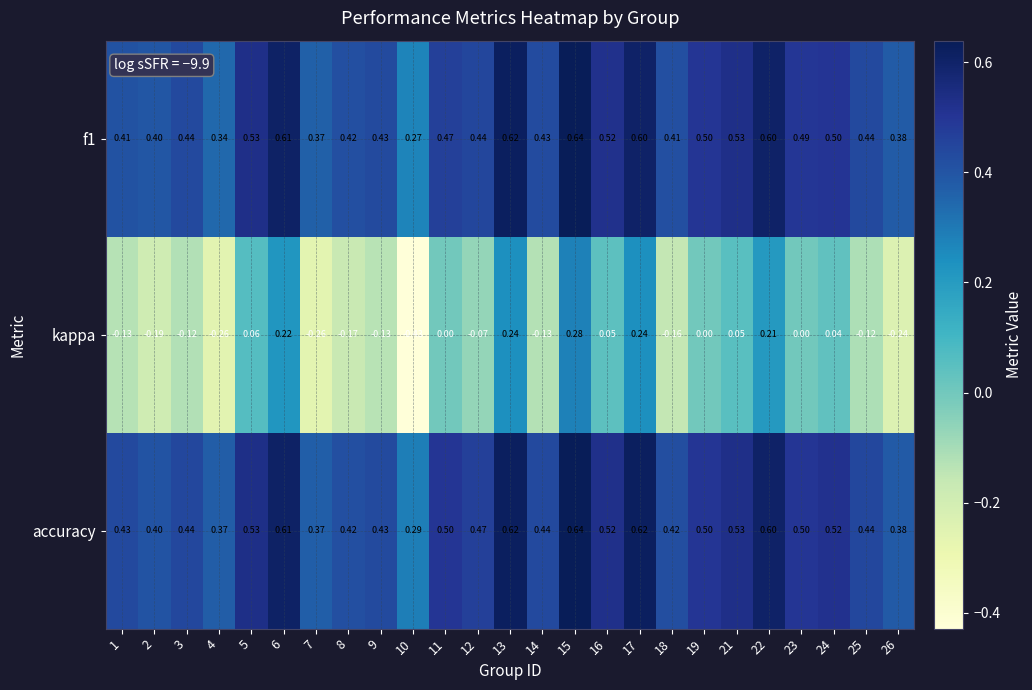

Which series has the largest total across all categories?

accuracy